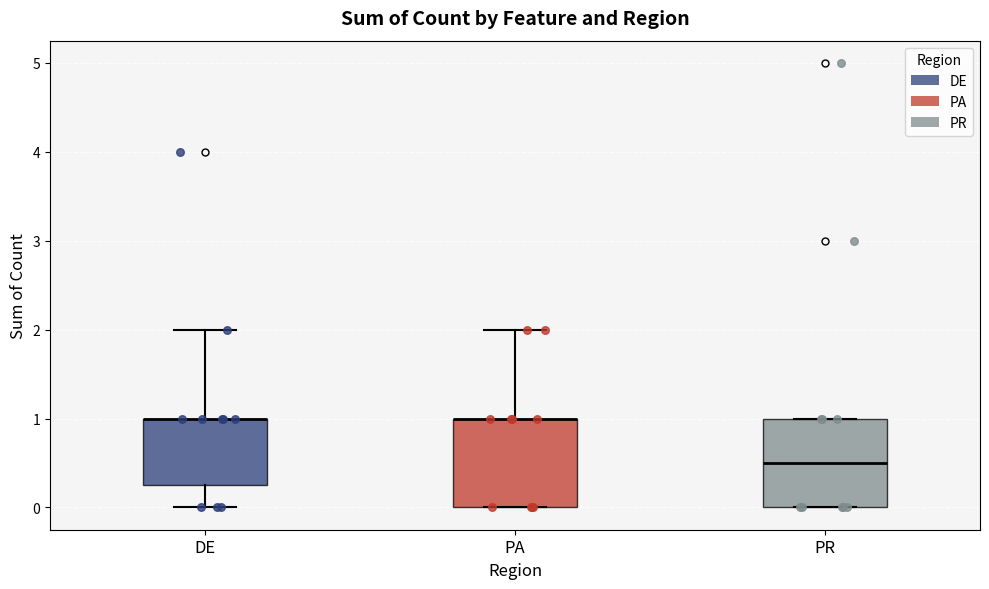

Reading left to right, read every box against the y-axis: the position of its median line, the range the box covers, and the ends of its whiskers. The values are not printed on the chart, so give them approximately, as read against the axis.

DE: median 1.0 (drawn on the box's upper edge), box 0.3 to 1.0, whiskers 0.0 to 2.0
PA: median 1.0 (drawn on the box's upper edge), box 0.0 to 1.0, whiskers 0.0 to 2.0
PR: median 0.5, box 0.0 to 1.0, whiskers 0.0 to 1.0